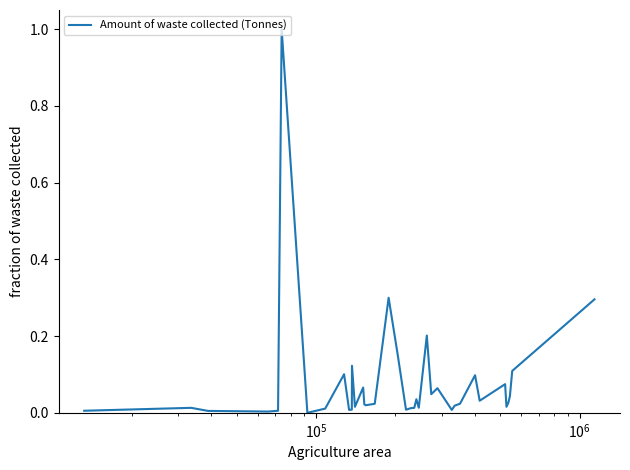

How many categories are shown in the chart?

40